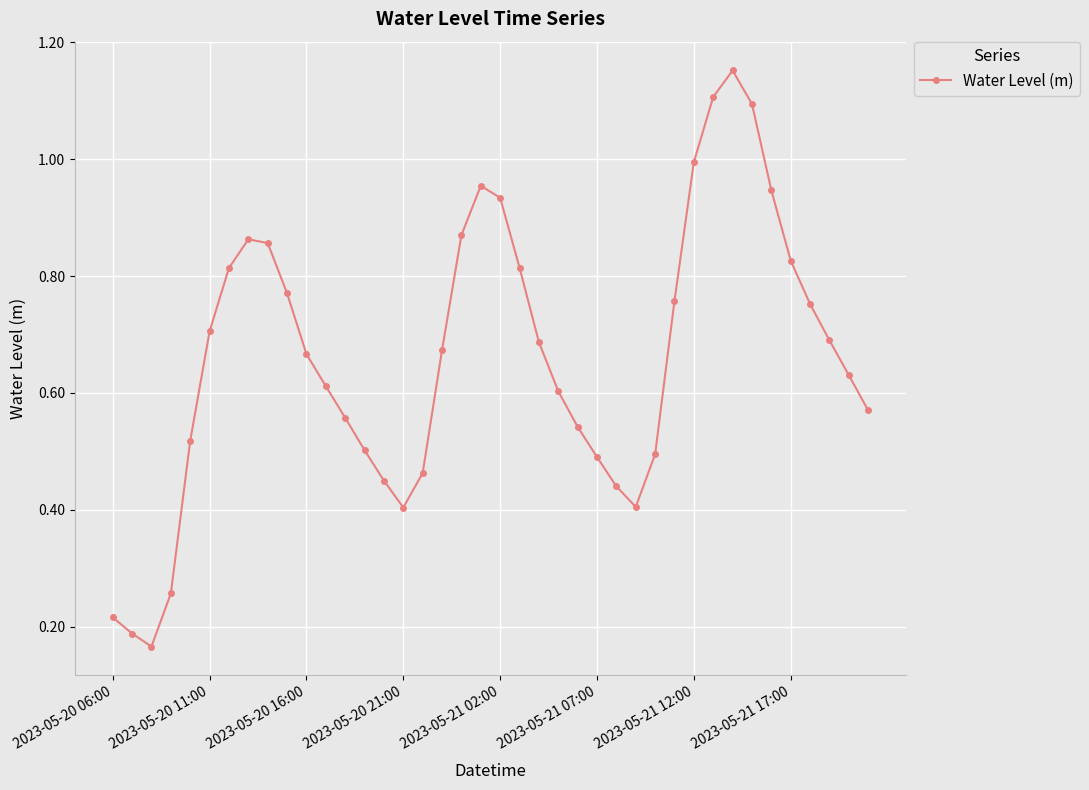

Does the chart have visible grid lines?

Yes